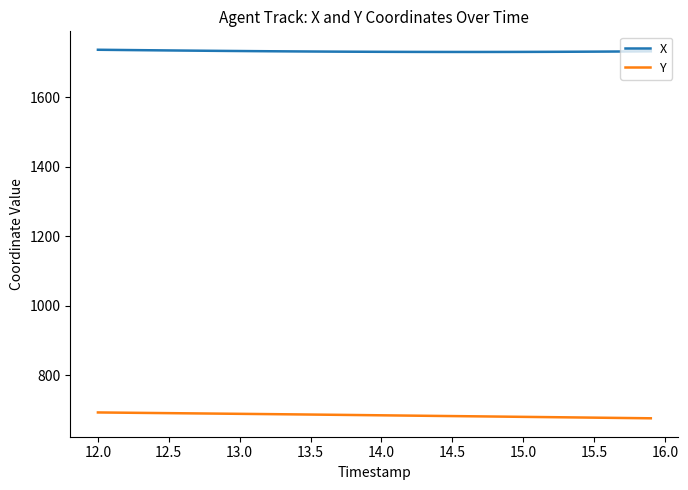

What is the highest value of the X series?

1736.6